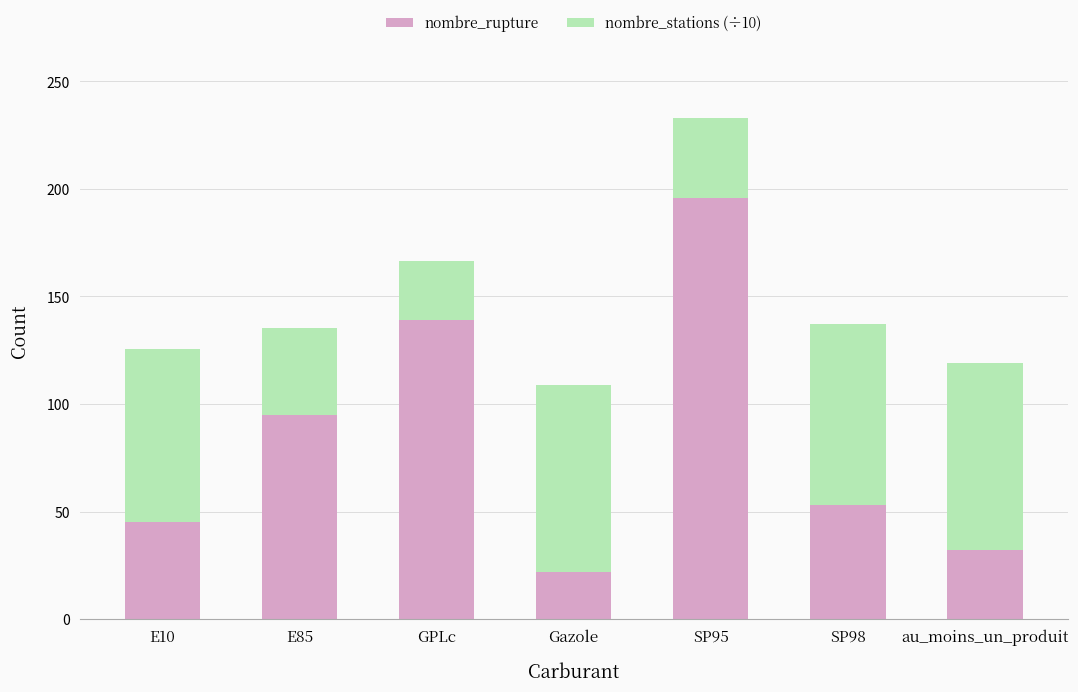

What is the lowest value of the nombre_rupture series?

22.0